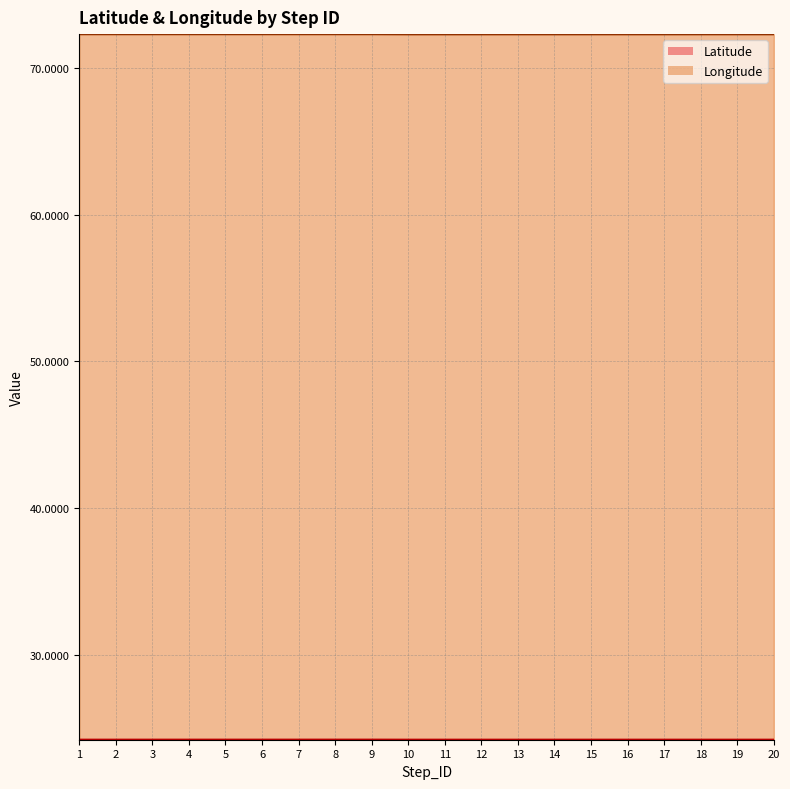

Where is the first local minimum for Latitude?

10